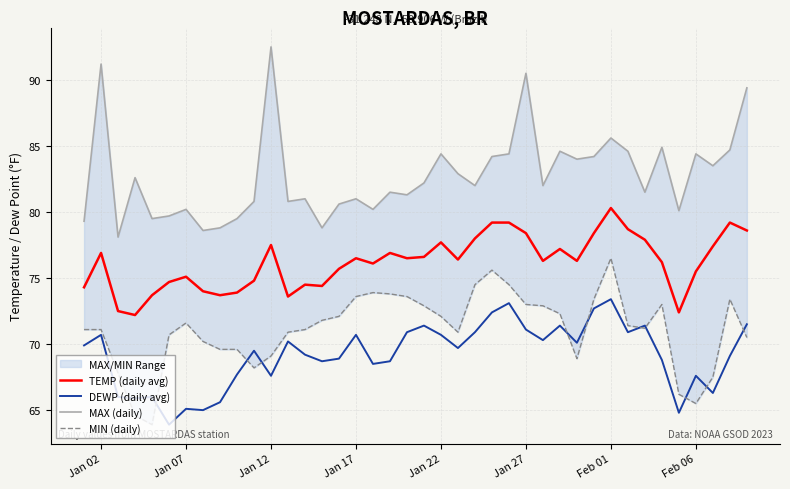

The DEWP (daily avg) series shows 70.7 at Jan 22. True or false?

True